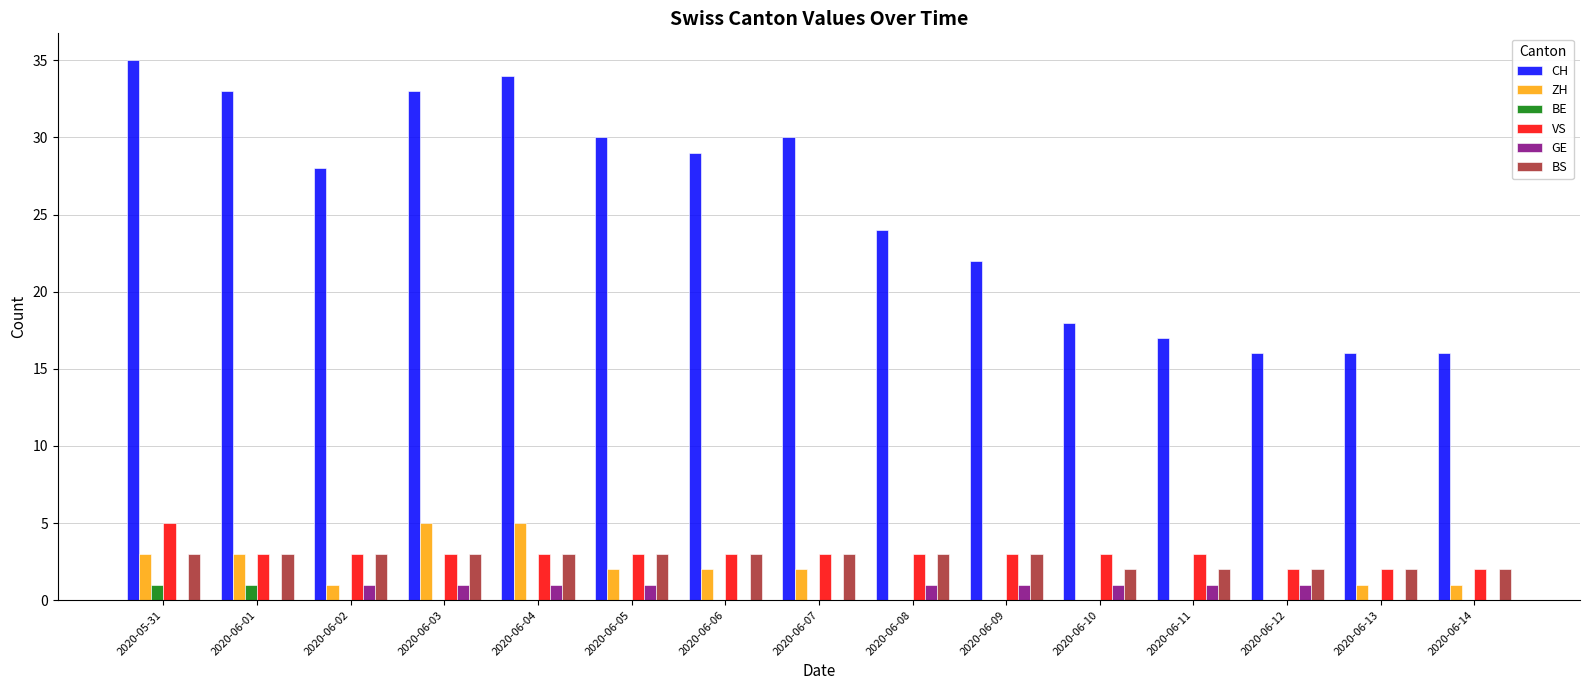

Reading left to right, list all the values displayed in this chart.

CH: 35	33	28	33	34	30	29	30	24	22	18	17	16	16	16
ZH: 3	3	1	5	5	2	2	2	0	0	0	0	0	1	1
BE: 1	1	0	0	0	0	0	0	0	0	0	0	0	0	0
VS: 5	3	3	3	3	3	3	3	3	3	3	3	2	2	2
GE: 0	0	1	1	1	1	0	0	1	1	1	1	1	0	0
BS: 3	3	3	3	3	3	3	3	3	3	2	2	2	2	2